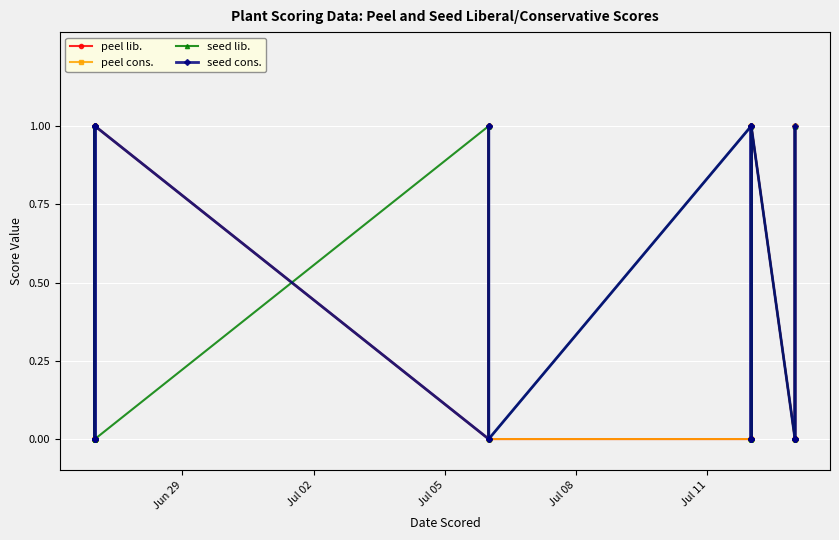

What are all the series names shown in the legend?

peel lib., peel cons., seed lib., seed cons.